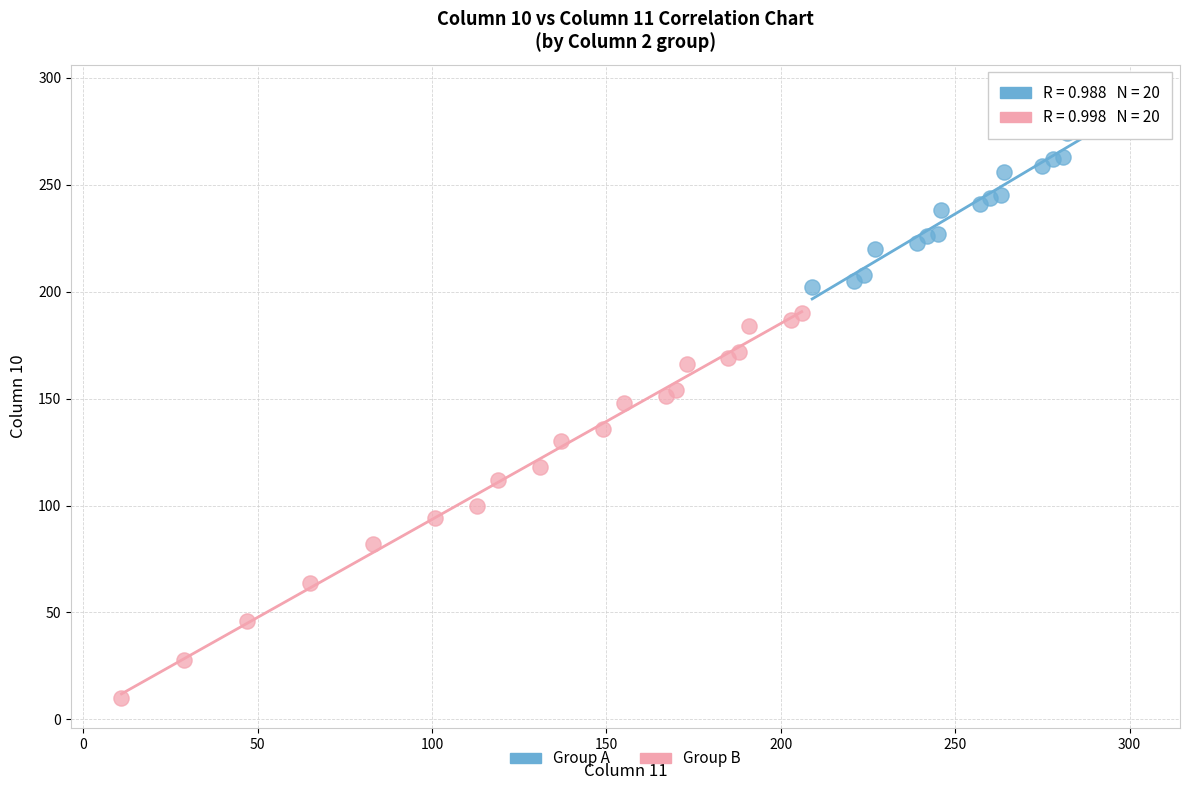

Which series reaches the minimum Y coordinate?

Group B